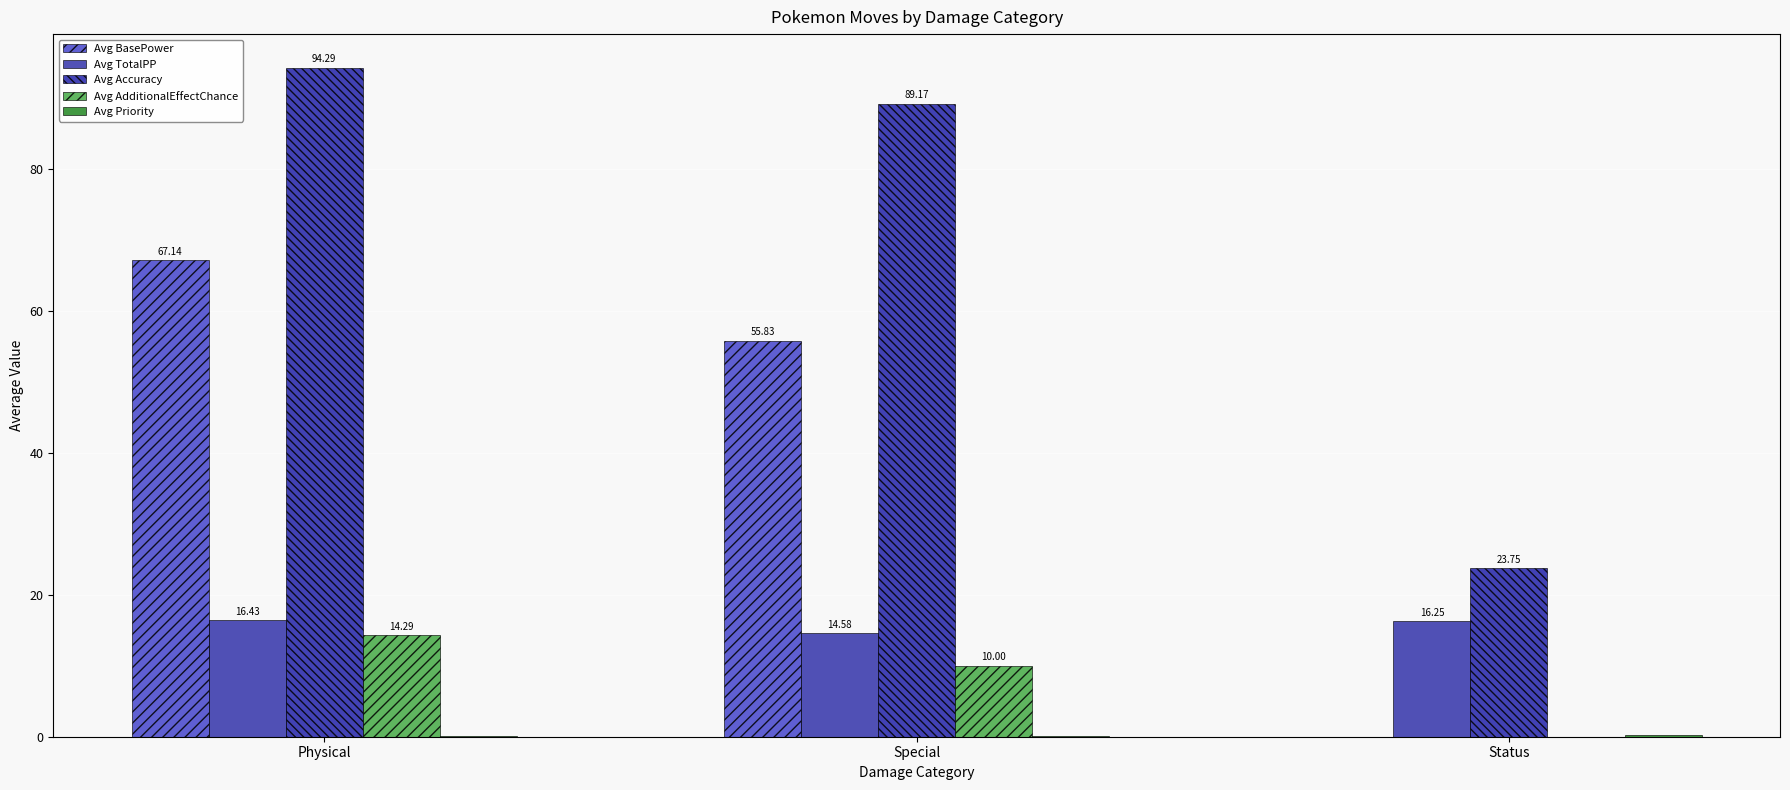

Which series changed the most between Physical and Special?

Avg BasePower